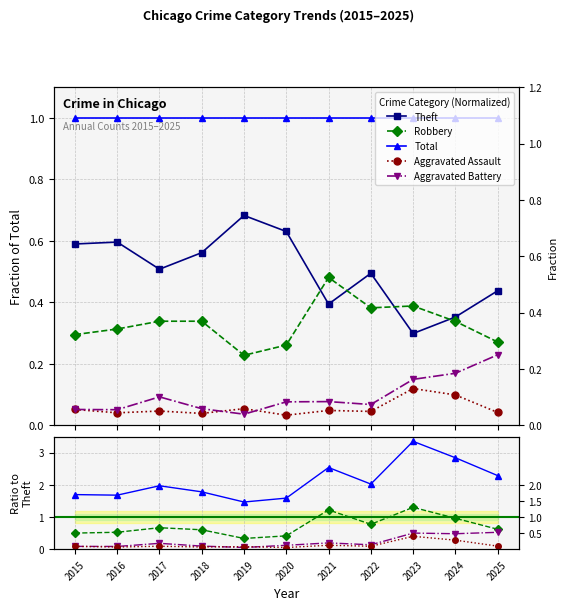

At 2019, list the series in order from largest to smallest.

Total, Theft, Robbery, Aggravated Assault, Aggravated Battery